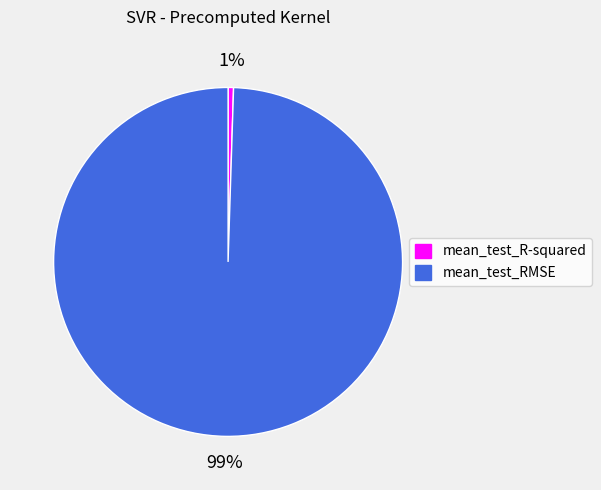

Count the number of slices in the pie.

2